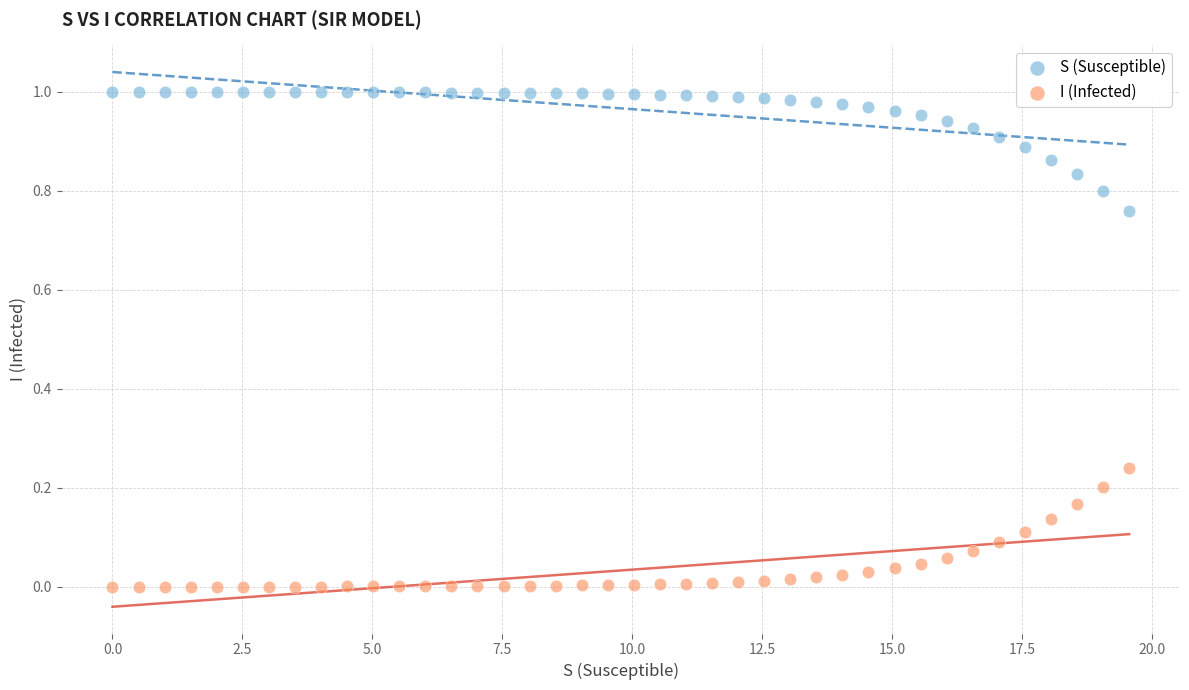

Which series contains the highest Y value?

S (Susceptible)